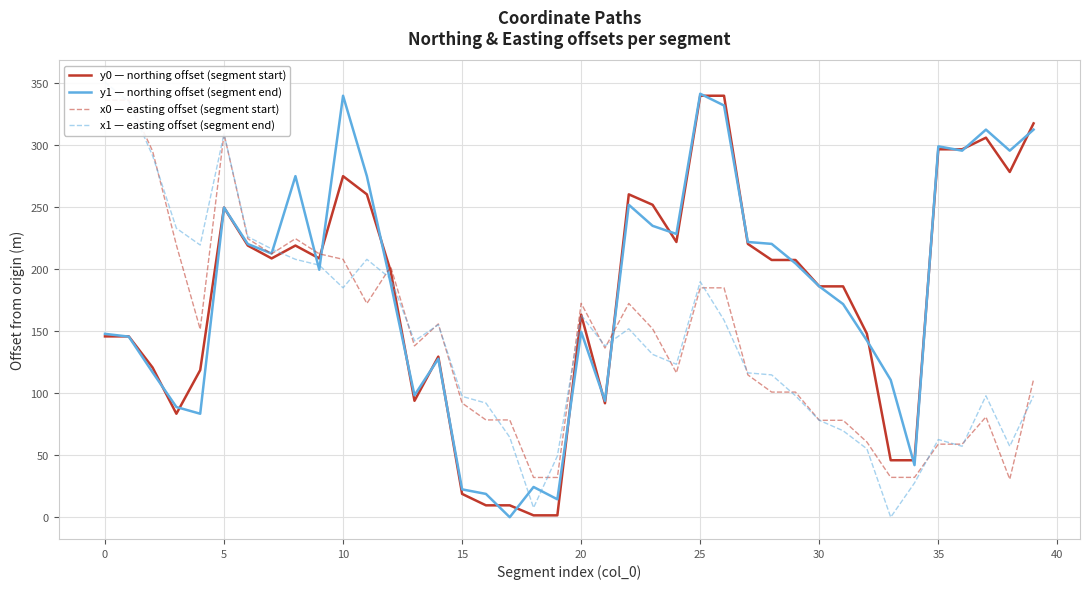

What is the difference between the second highest and second lowest values in the y1 — northing offset (segment end) series?

325.3